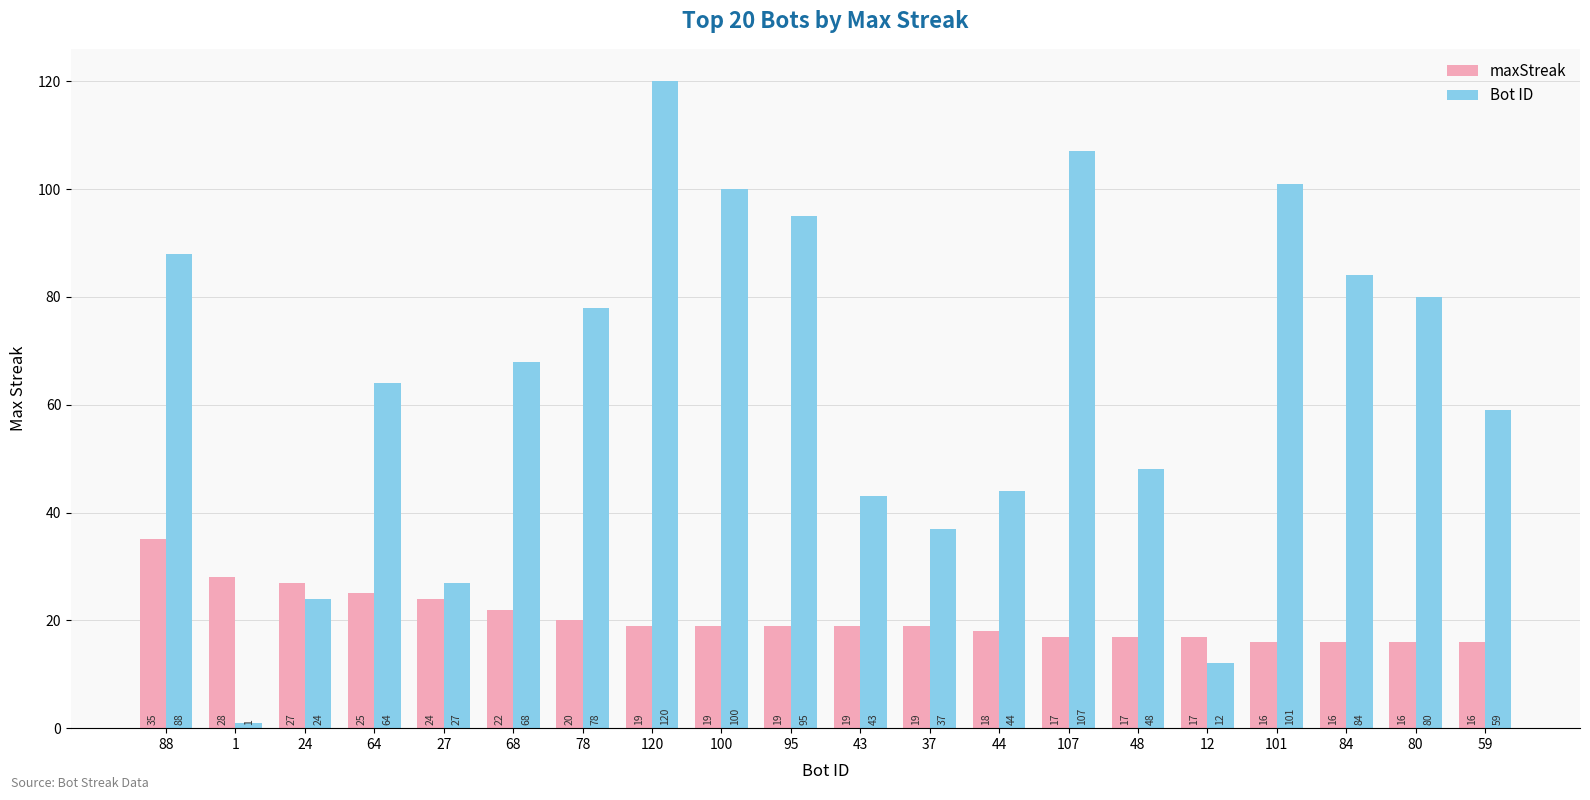

What position from the right is 48?

6